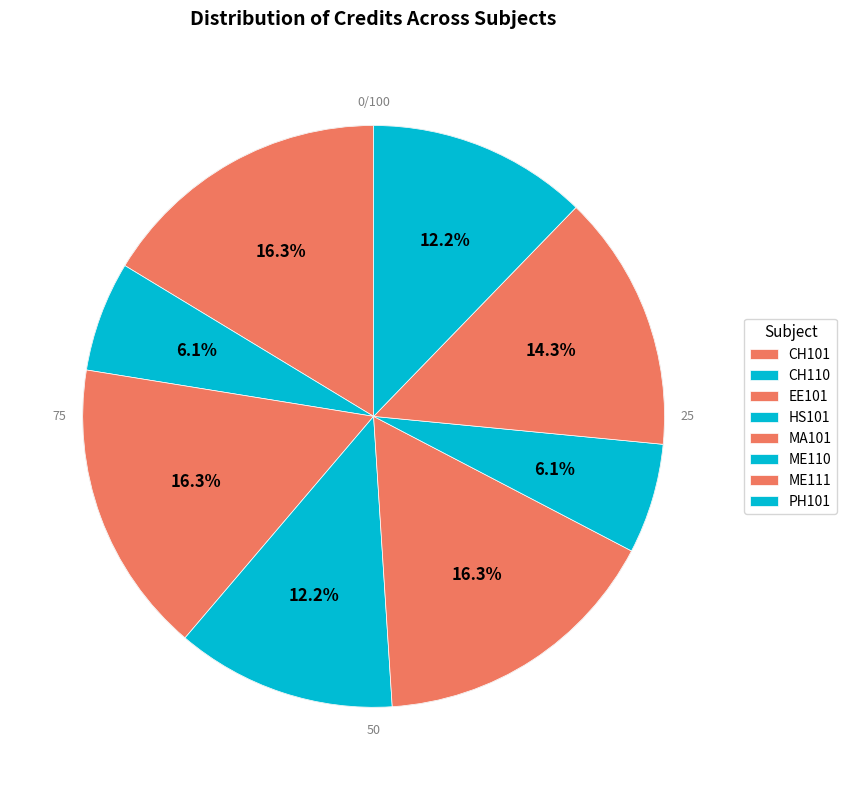

Combined, what portion of the pie is EE101 and MA101?

32.7%